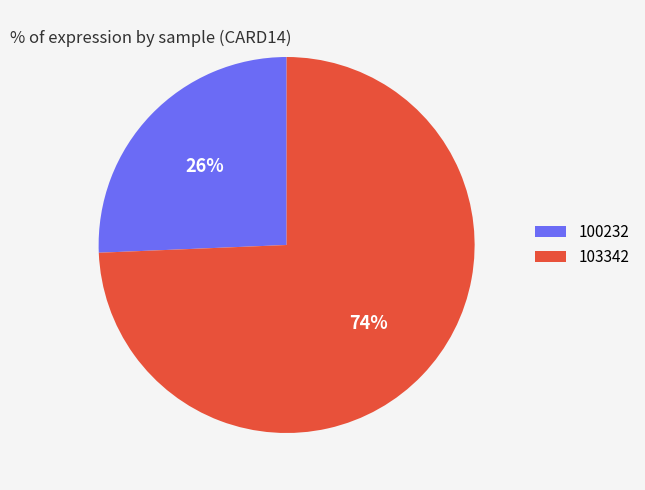

Between 100232 and 103342, which is larger?

103342